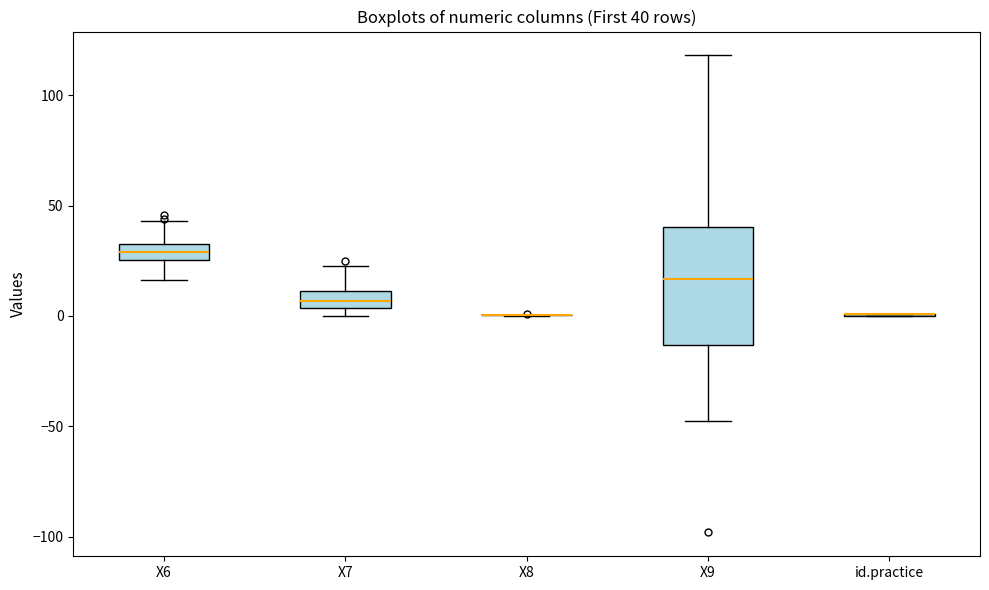

Which box is the tallest, from its lower edge to its upper edge?

X9